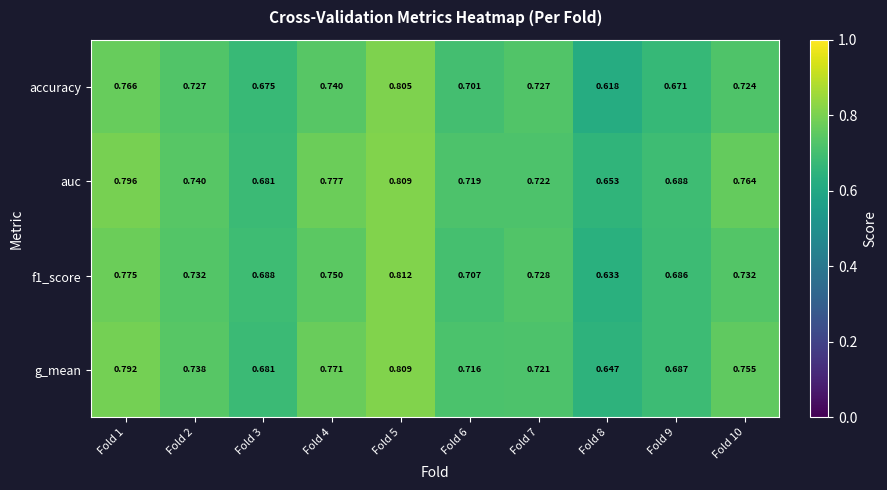

Is the value of accuracy at Fold 4 greater than the value of f1_score at Fold 3?

Yes